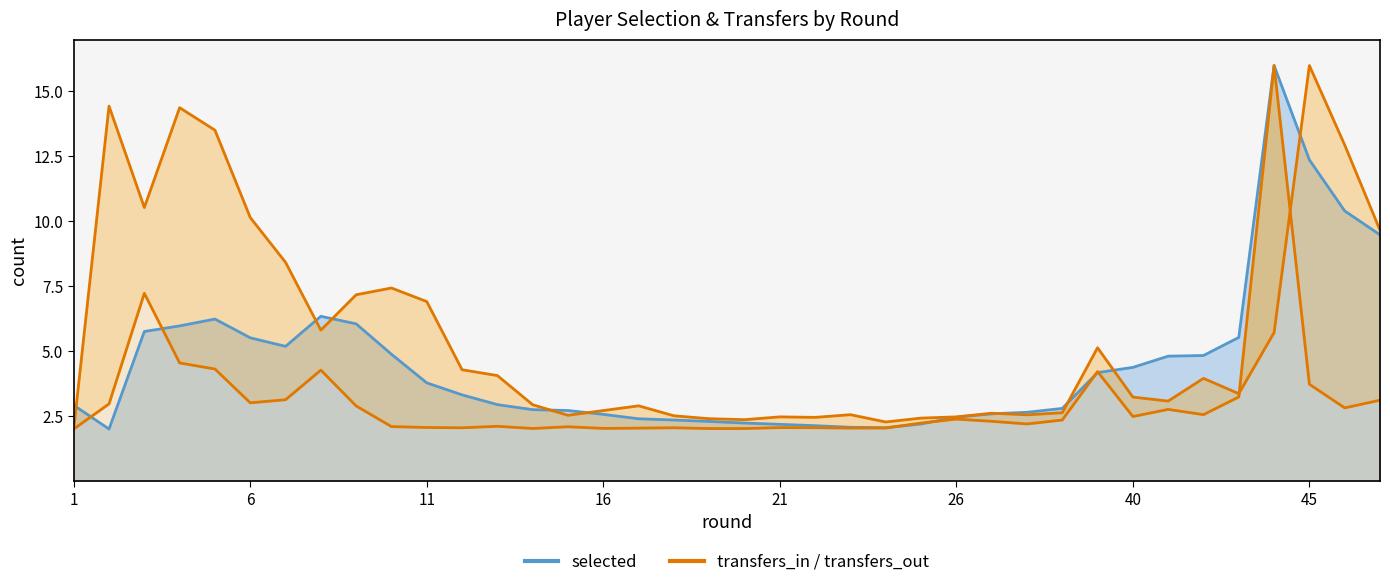

Which series ends up on top after the final intersection of transfers_out line and transfers_in?

transfers_out line